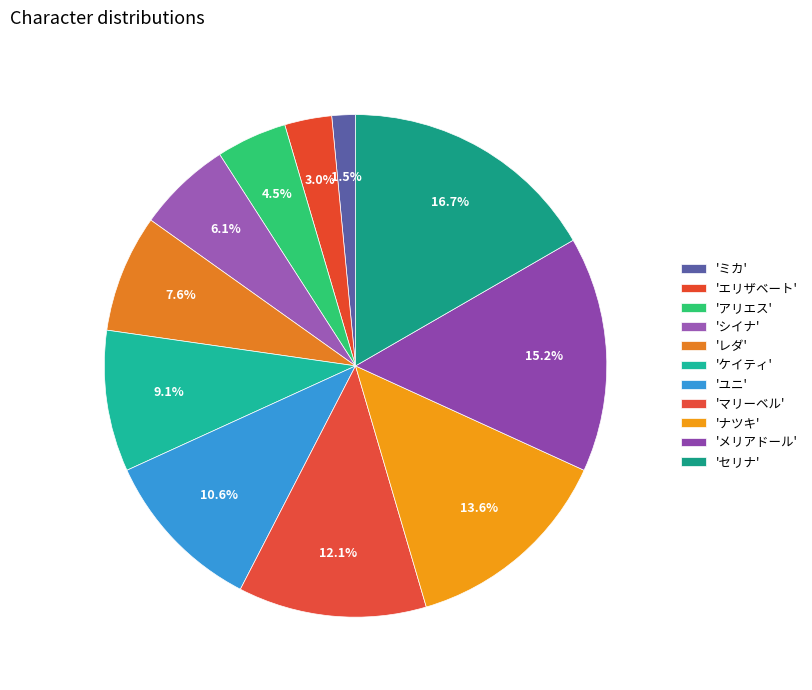

Count the number of slices in the pie.

11